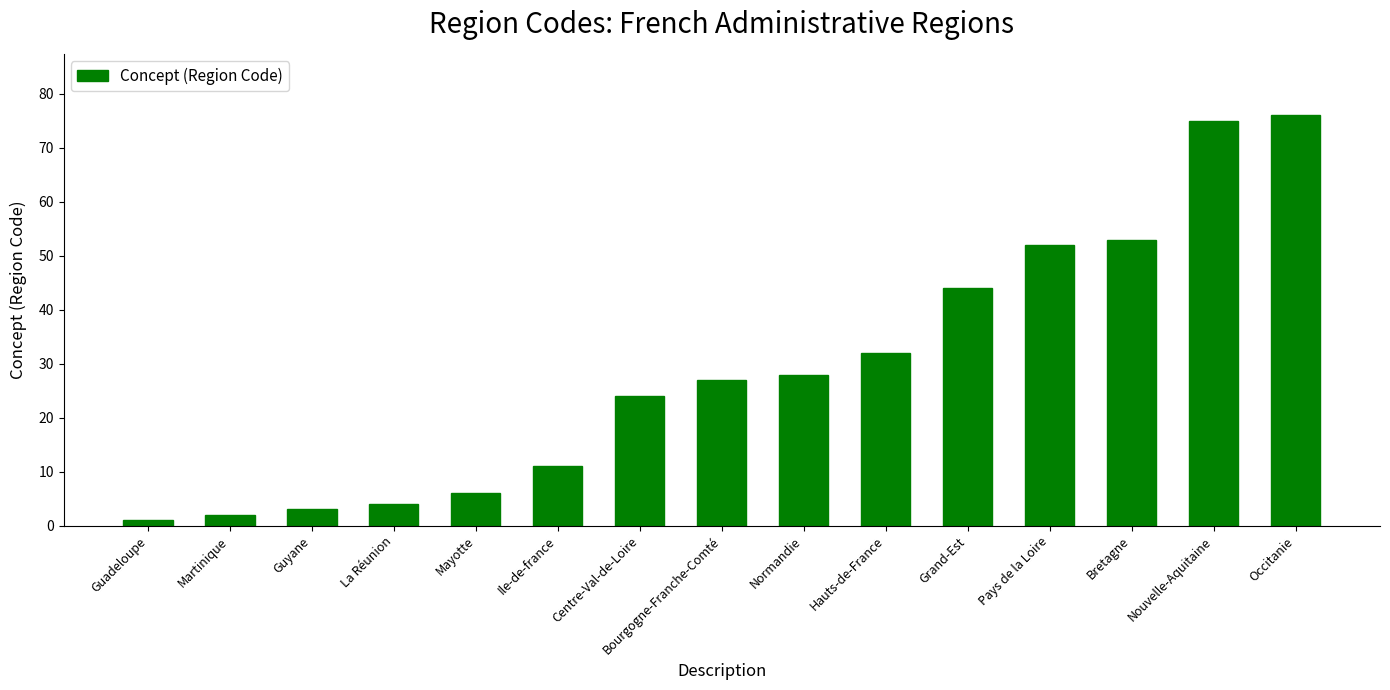

Rank the categories by value from highest to lowest.

Occitanie, Nouvelle-Aquitaine, Bretagne, Pays de la Loire, Grand-Est, Hauts-de-France, Normandie, Bourgogne-Franche-Comté, Centre-Val-de-Loire, Ile-de-france, Mayotte, La Réunion, Guyane, Martinique, Guadeloupe